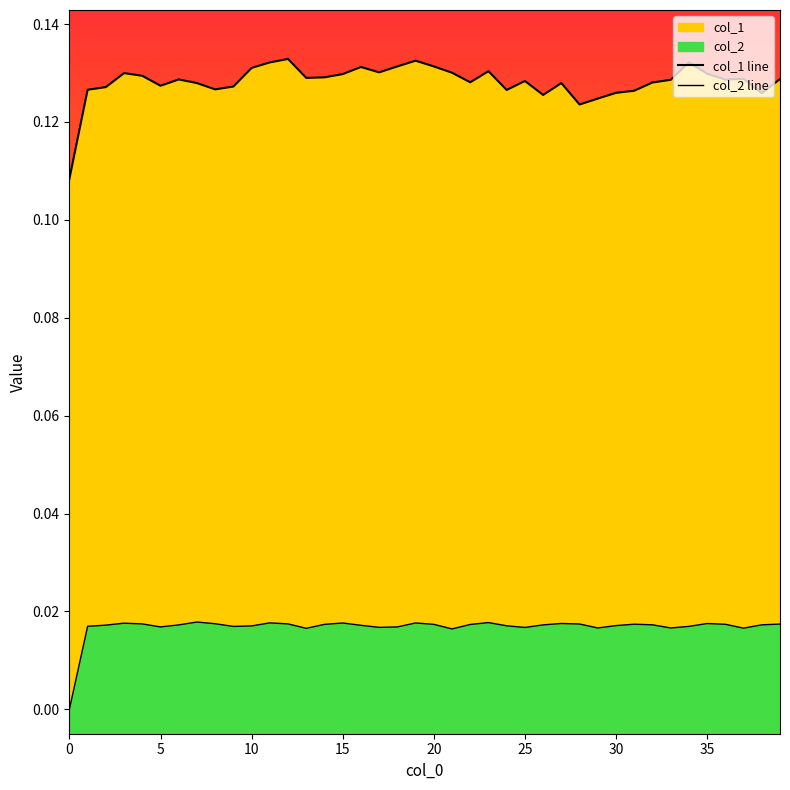

True or false: col_1 line has more than 0 interior local peaks.

True